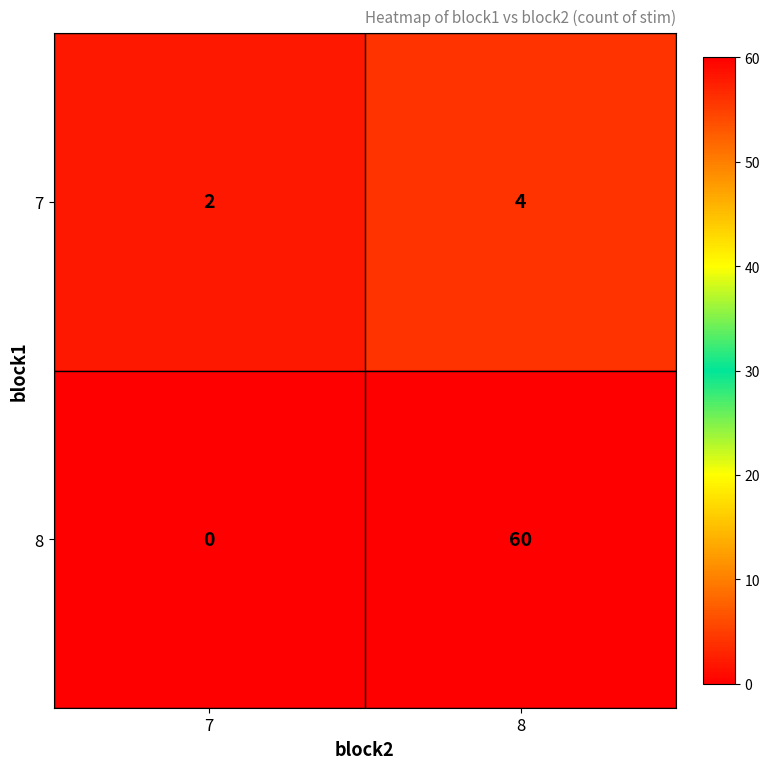

Which category has the lowest value across all series?

7